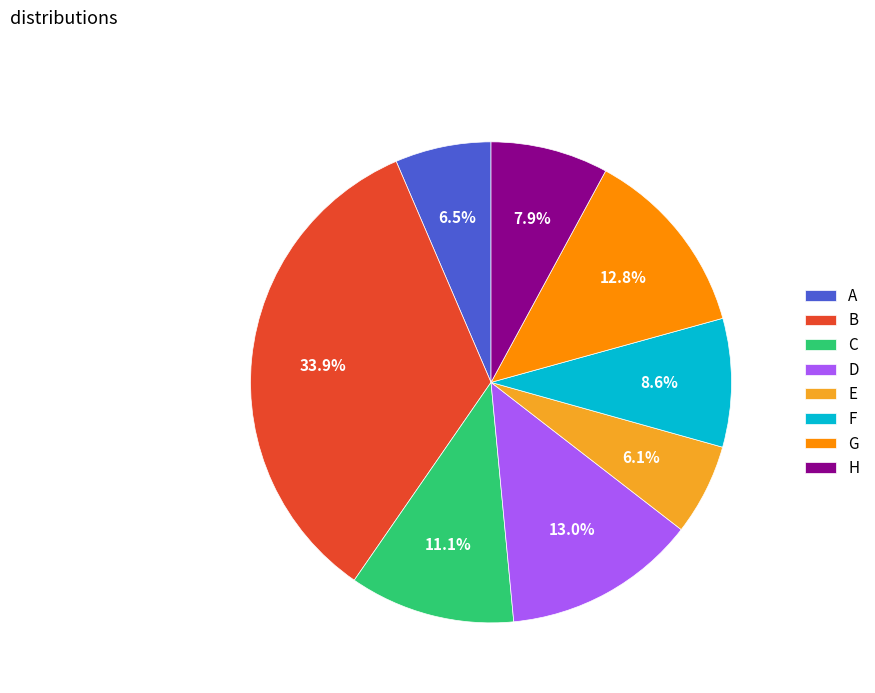

How many slices are in this pie chart?

8